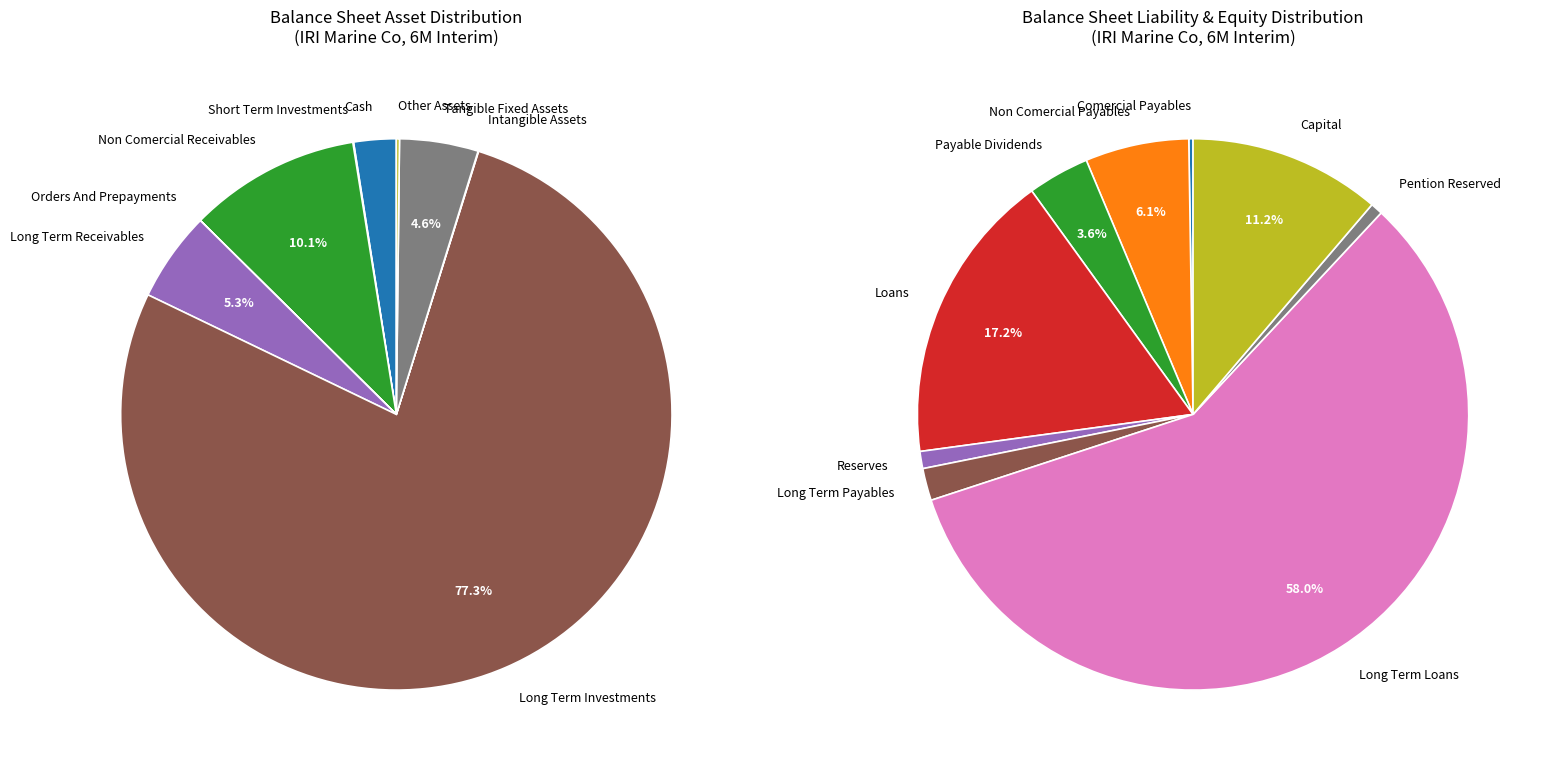

How many segments does this pie chart have?

18